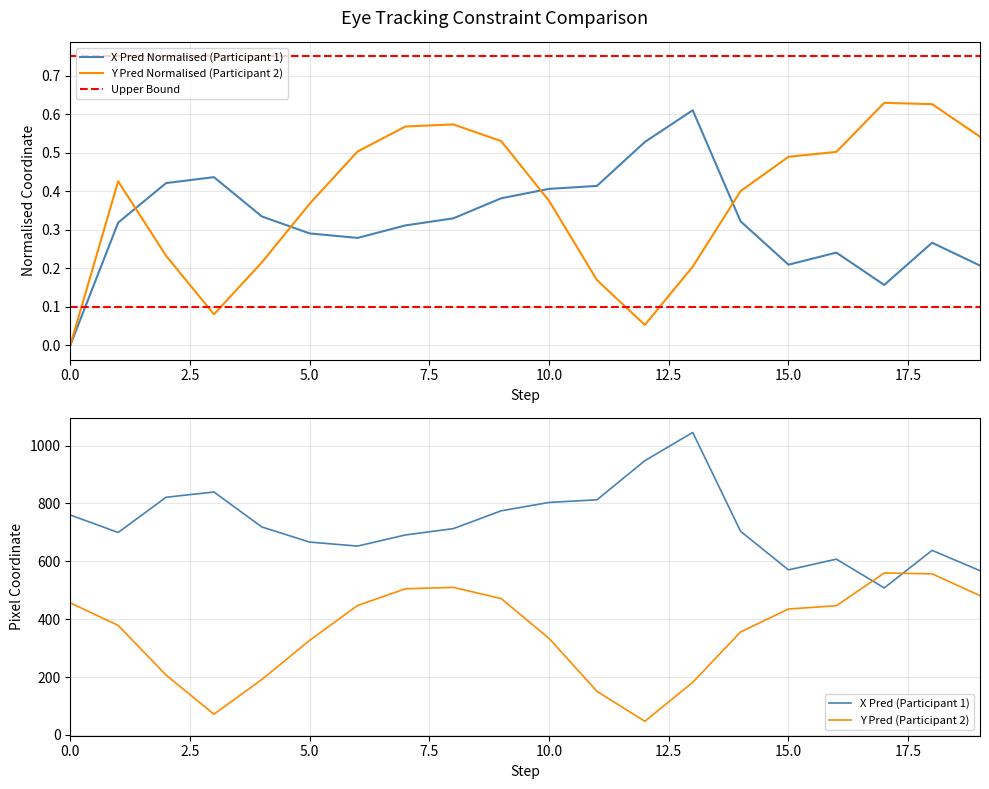

Does the chart display data point markers on the line(s)?

No